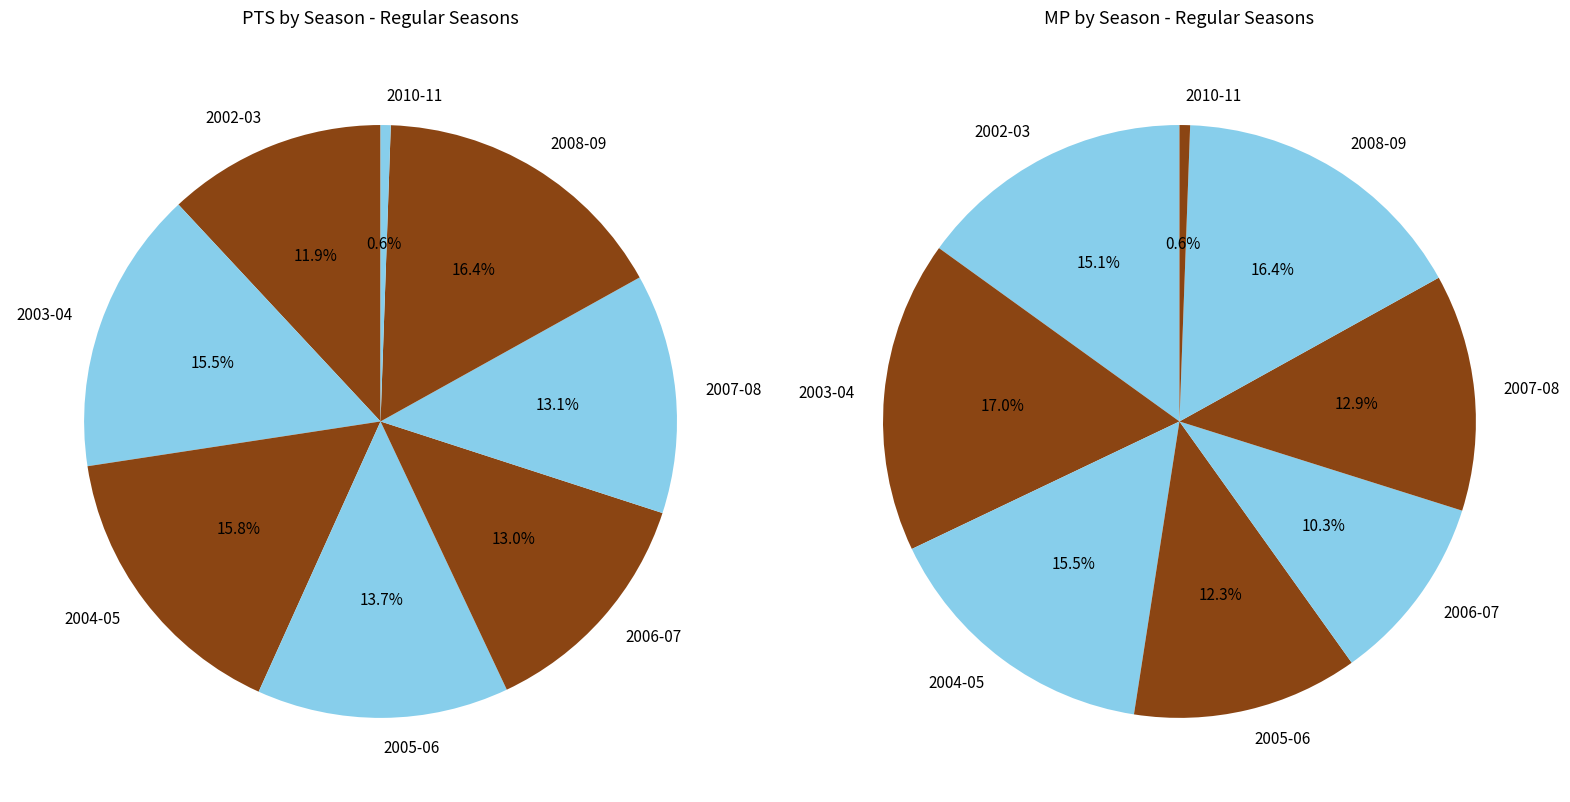

Is there a majority slice in this chart?

No